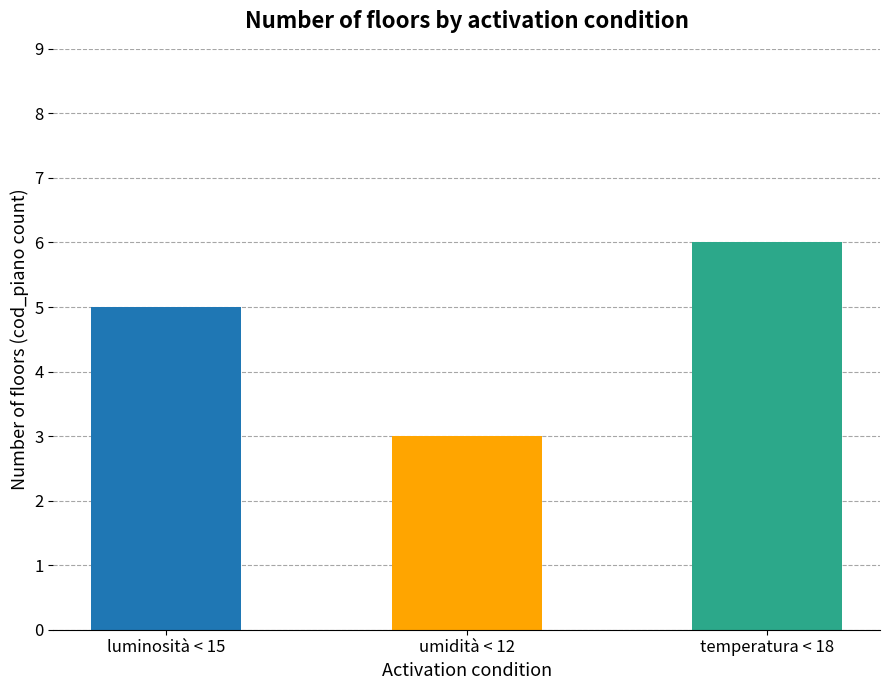

What is the change in value from luminosità < 15 to umidità < 12?

-2